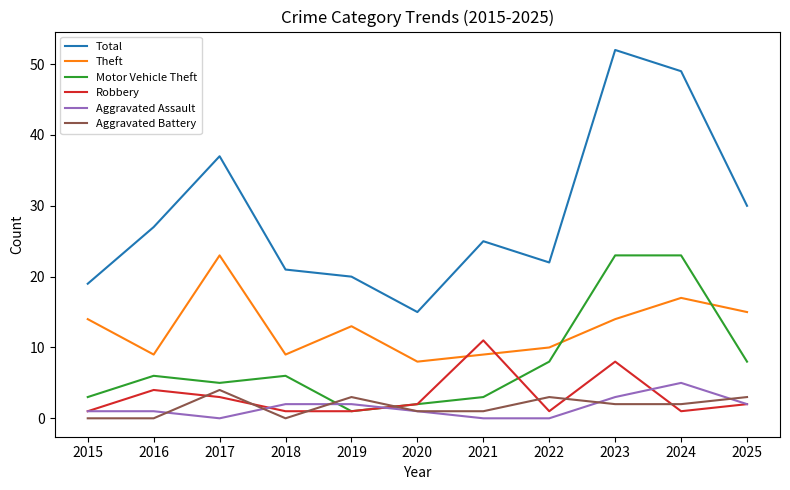

What is the total value across all series at 2016?

47